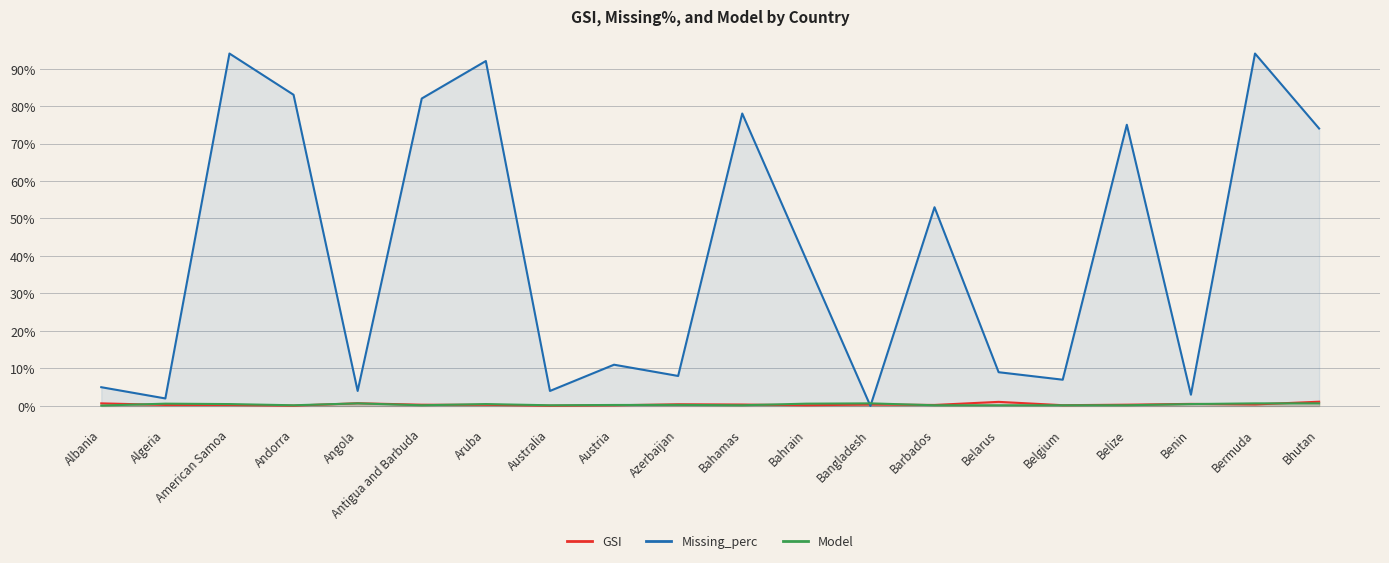

Between Benin and Bhutan, which series saw the biggest shift?

Missing_perc